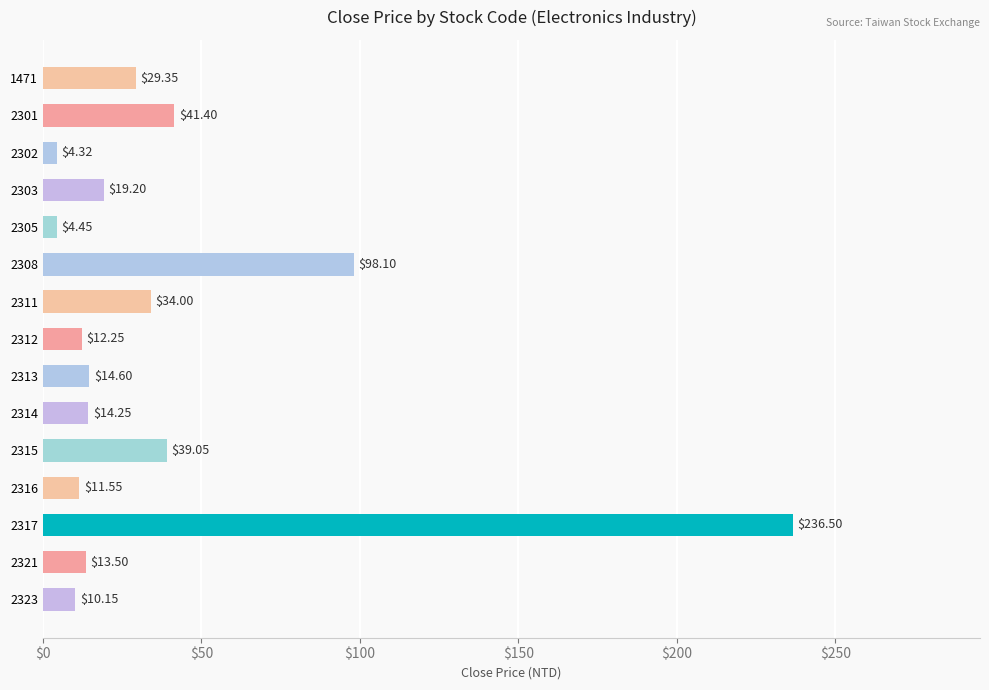

Which has a higher value, 2323 or 2302?

2323